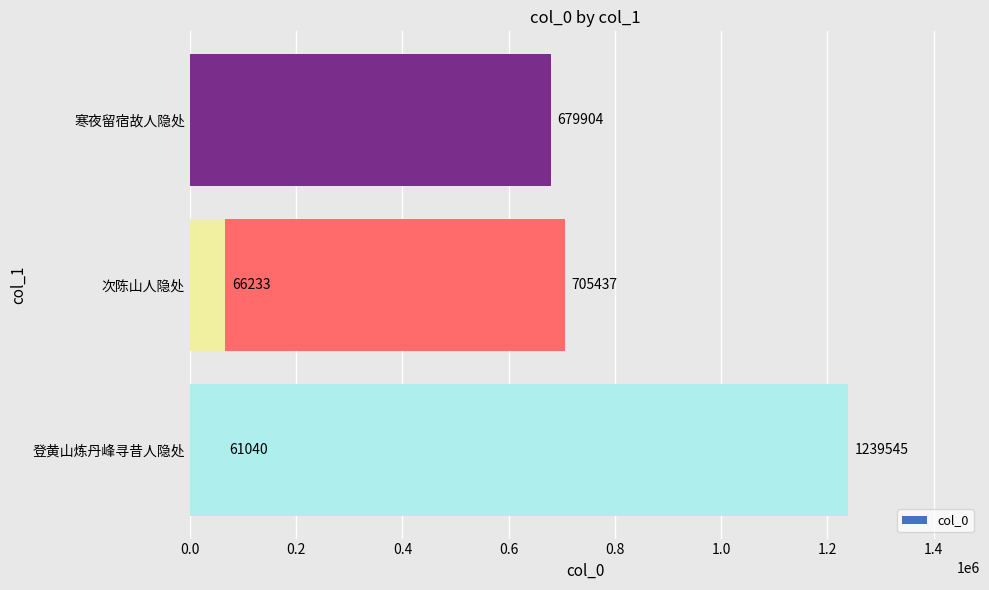

Reading left to right, list all the values displayed in this chart.

61040	705437	679904	1239545	66233